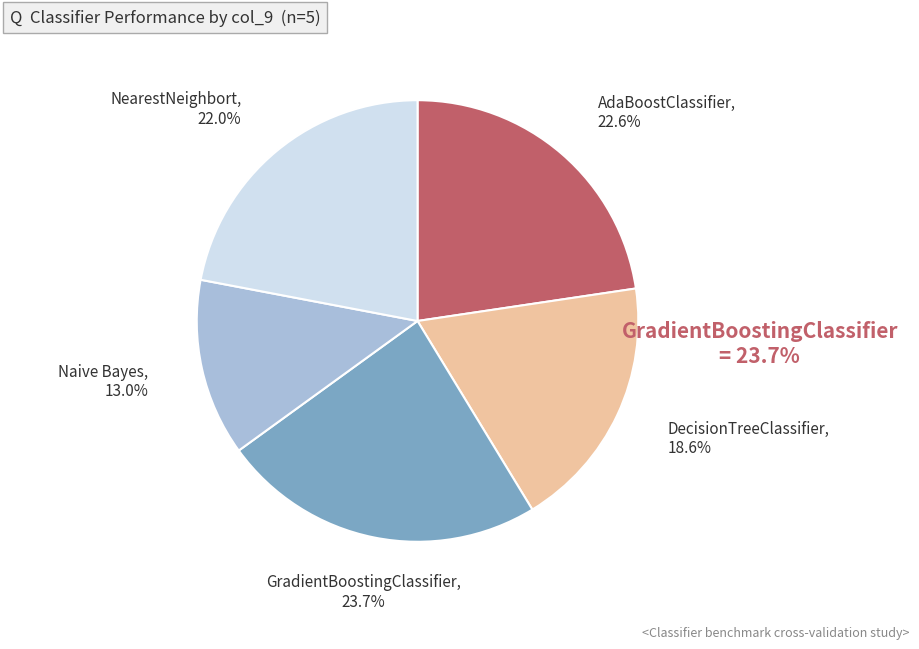

Is there any slice that represents more than half of the pie?

No